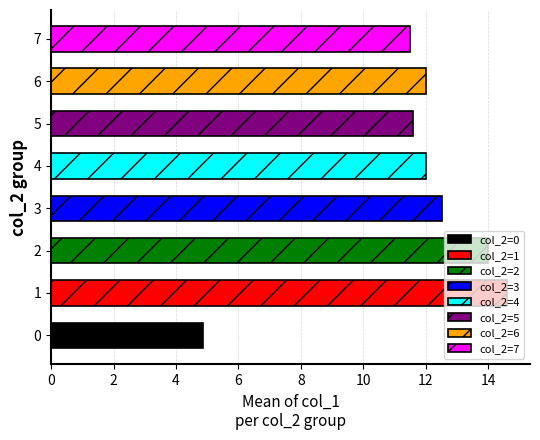

What is the minimum value shown in the chart?

4.9